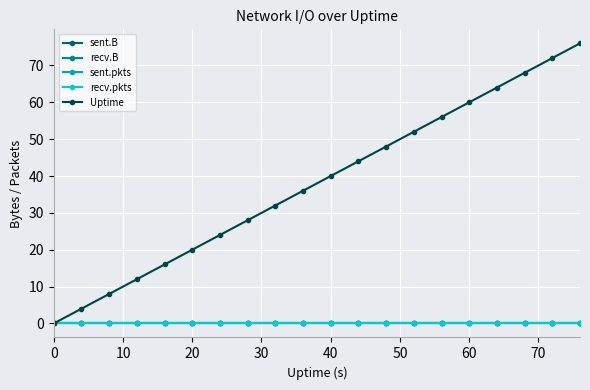

What is the value of the Uptime point at the 6th from the left?

20